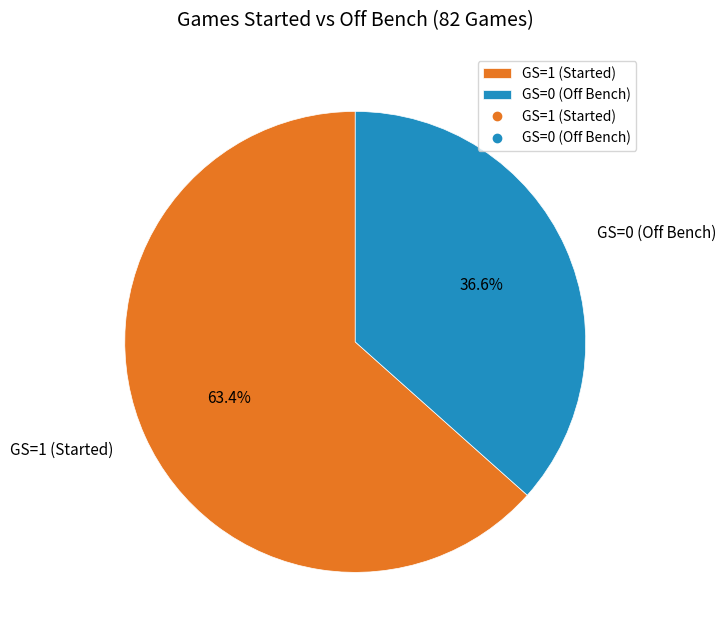

What is the total percentage of GS=1 (Started) and GS=0 (Off Bench)?

100.0%